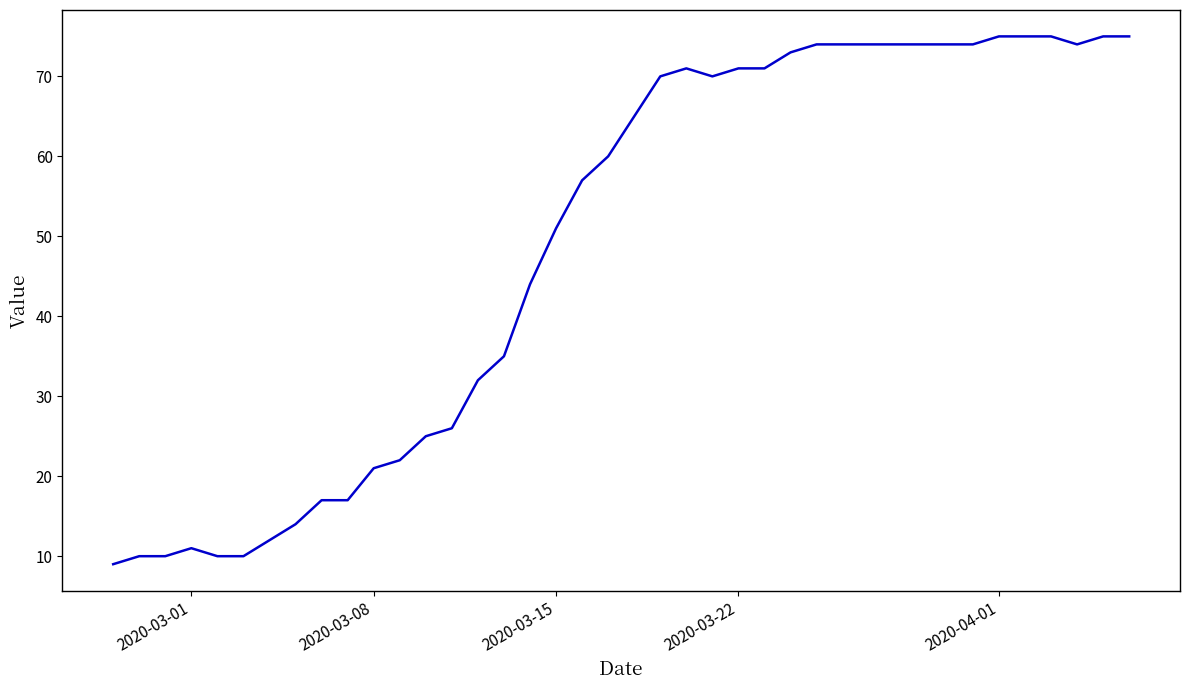

What is the minimum value shown in the chart?

9